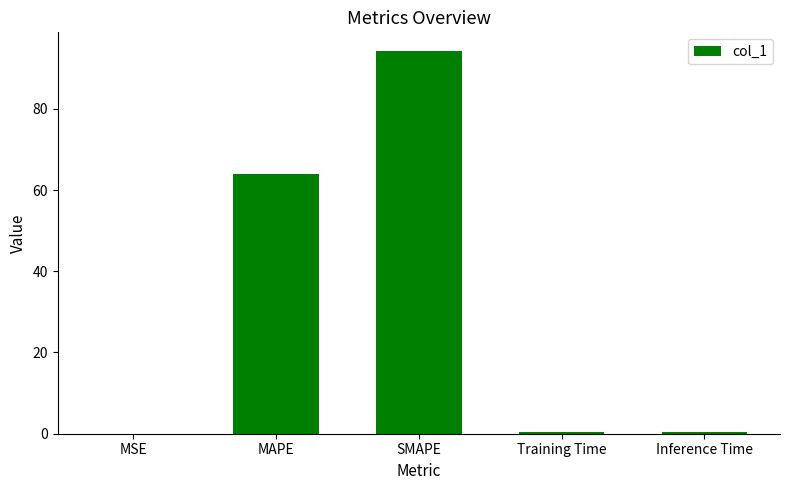

What is the greatest value displayed?

94.1